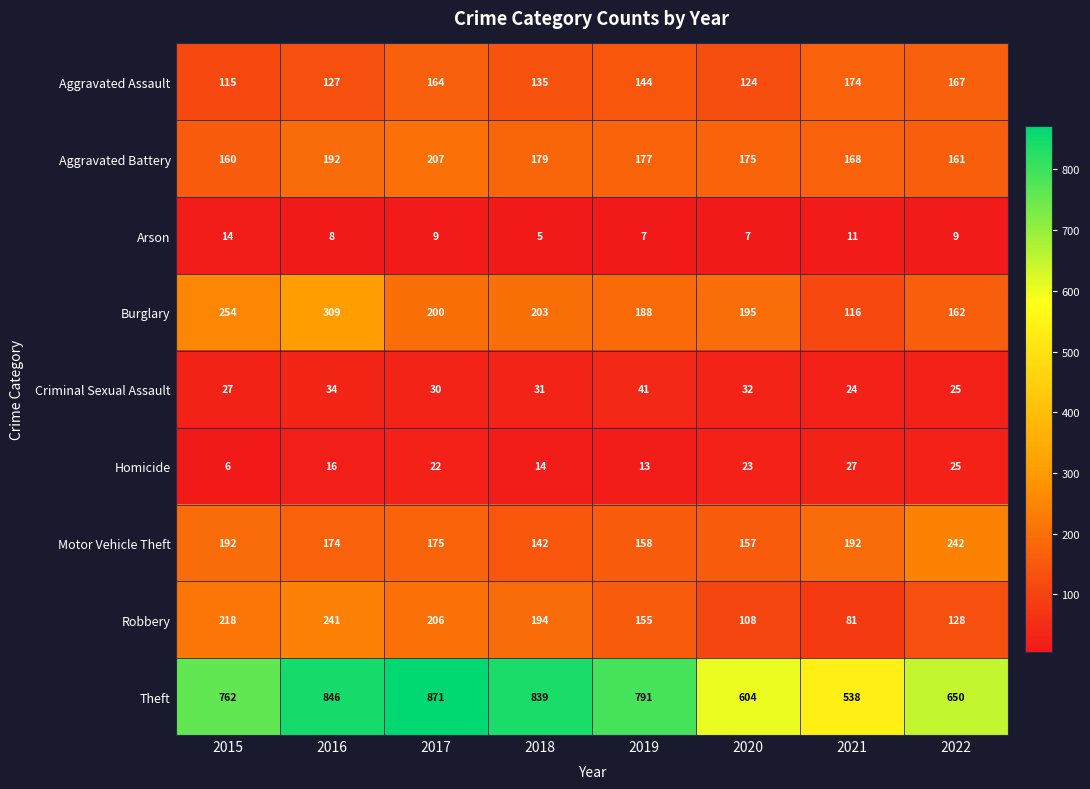

What is the spread (max minus min) of values at 2015?

756